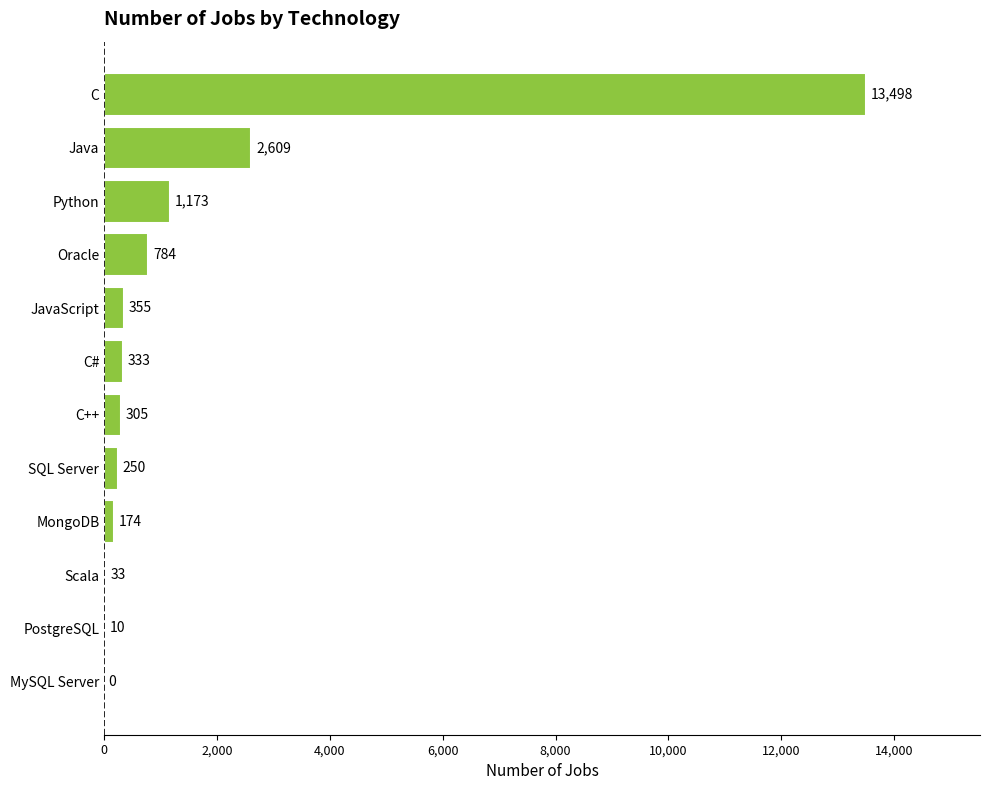

Are the bars horizontal?

Yes